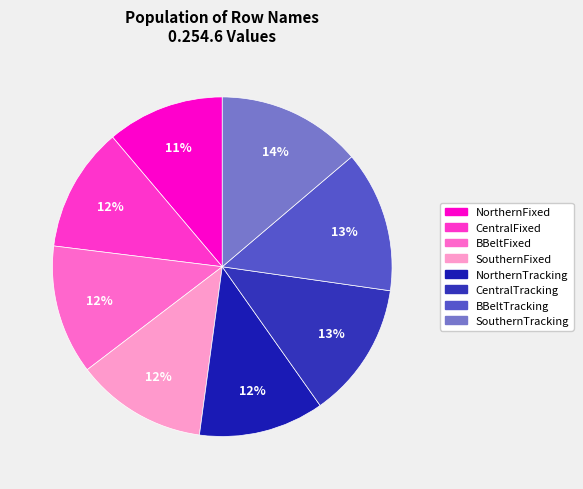

How many segments does this pie chart have?

8